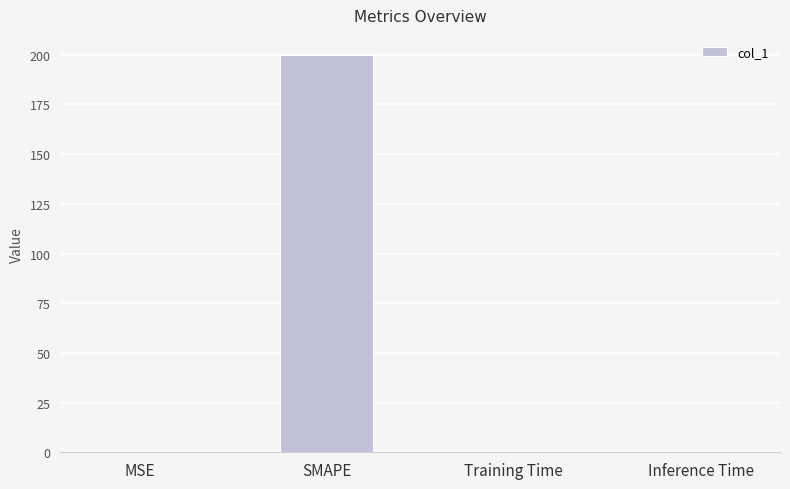

True or false: the data shows 0.0 at Training Time.

True